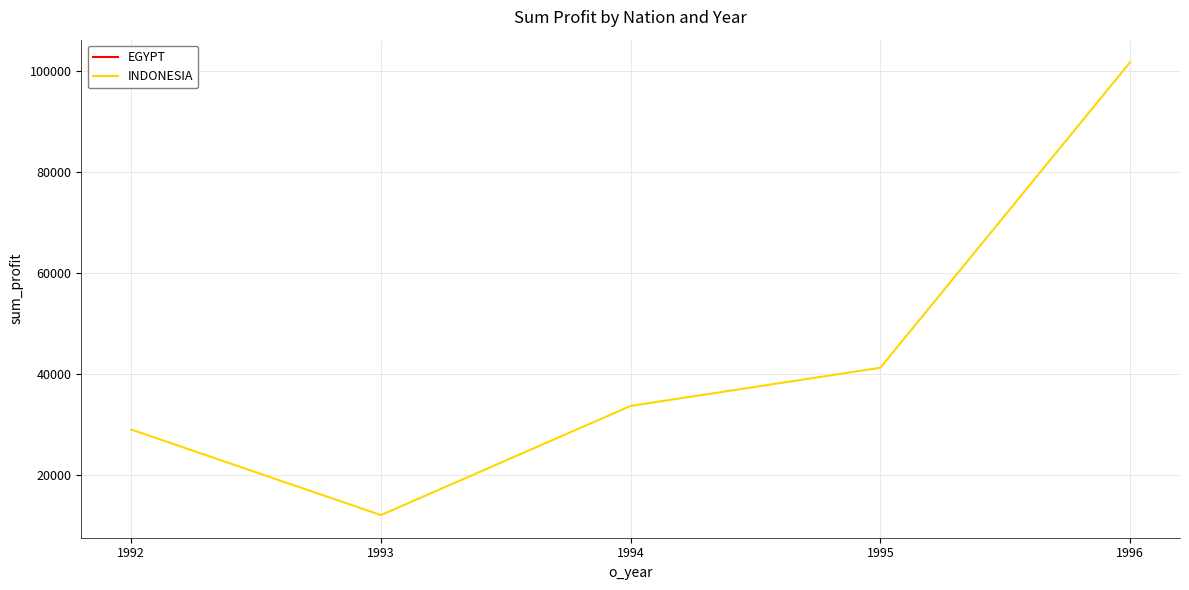

What is the value of the 4th point from the left?

41267.8